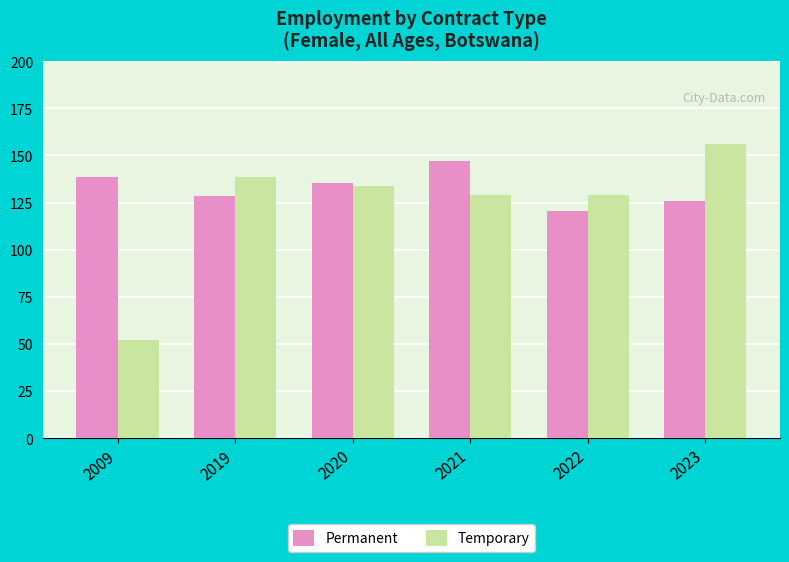

How many values in the Temporary series exceed 133?

3